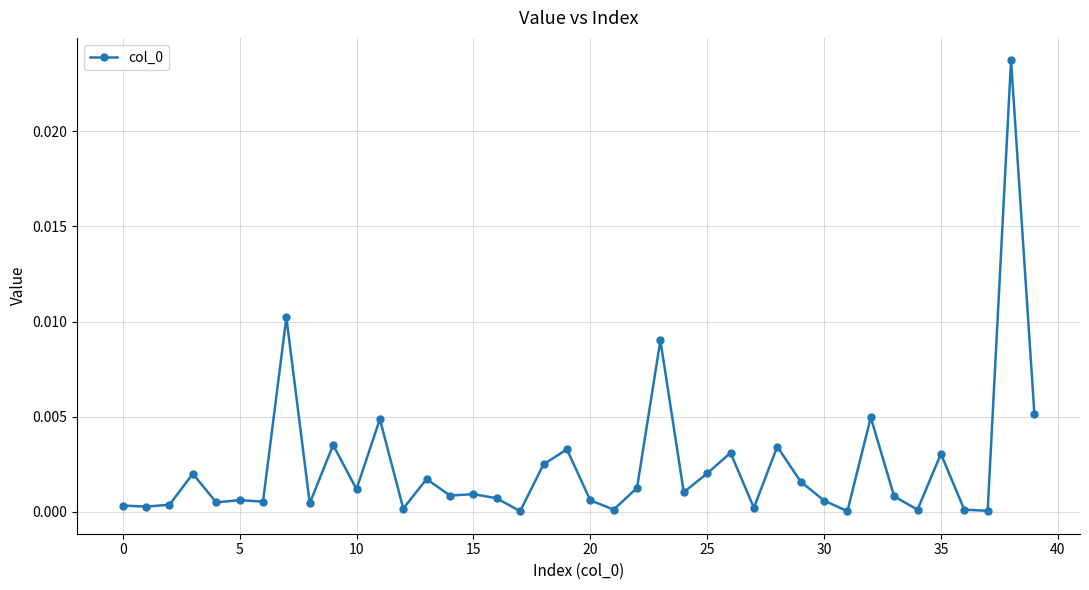

At which category does the chart reach its minimum across all series?

17